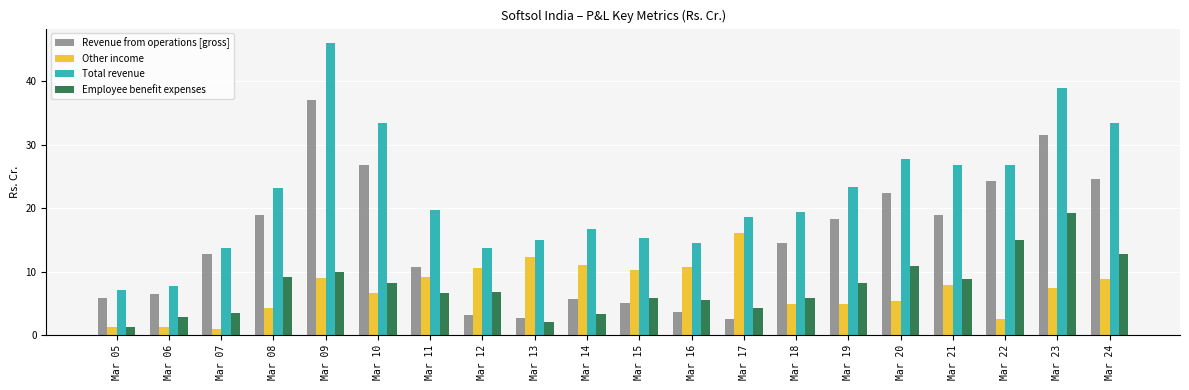

Which label corresponds to the largest value in the chart?

Mar 09